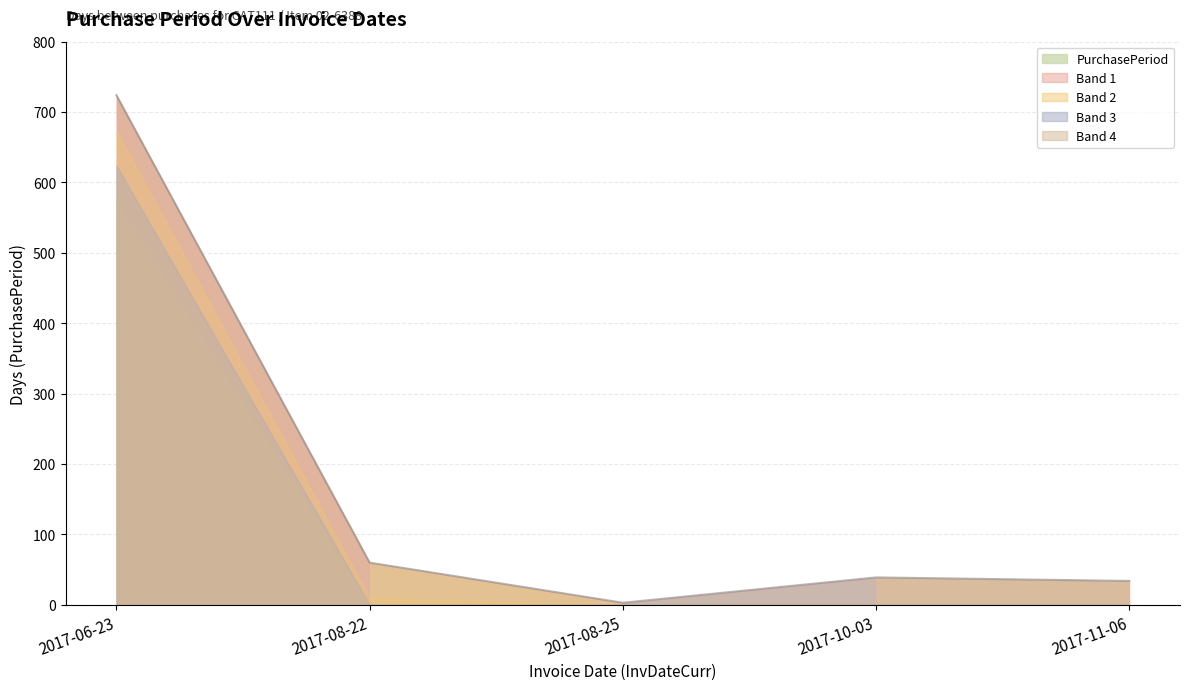

How many lines are shown in the chart?

1